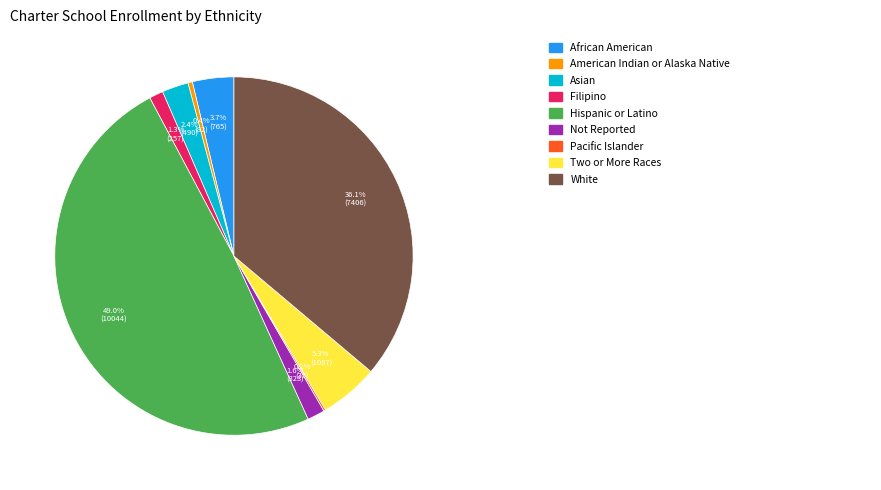

Is there a majority slice in this chart?

No